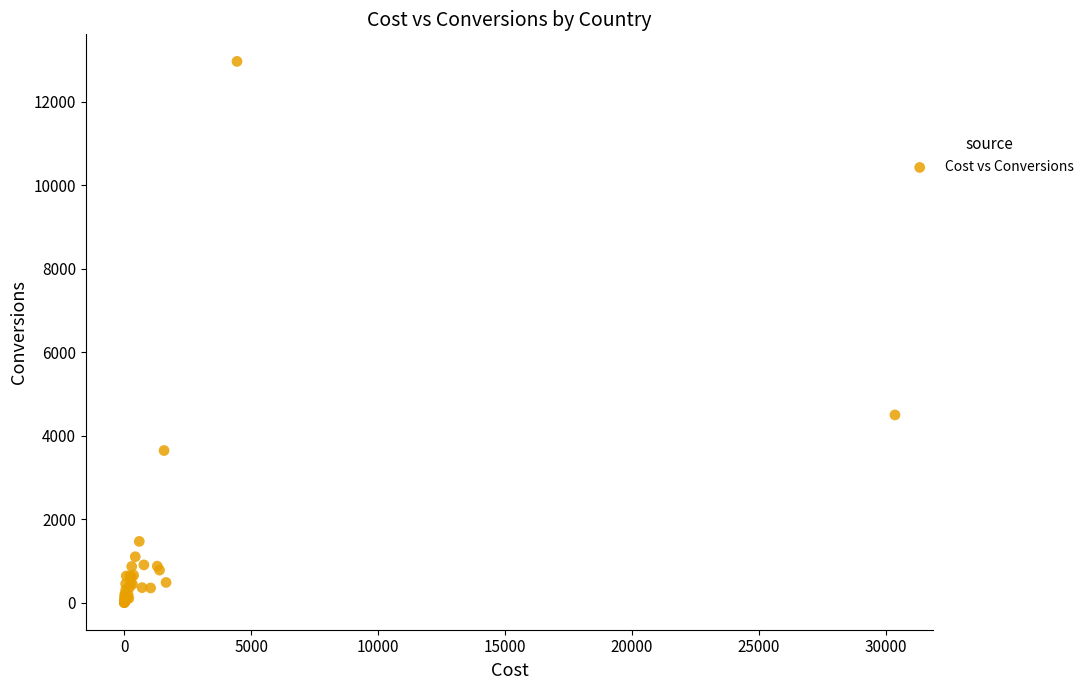

What Y value in the scatter plot is closest to 6486?

4500